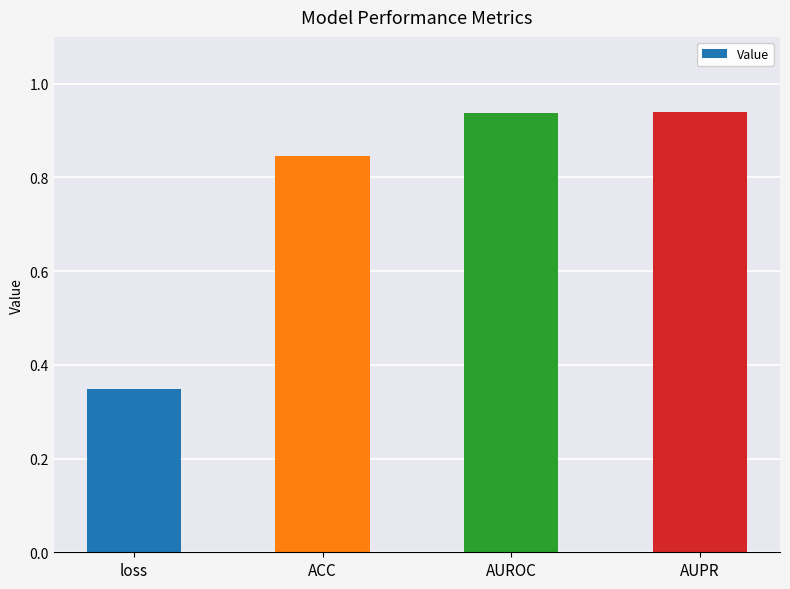

What is the label of the 3rd bar from the left?

AUROC